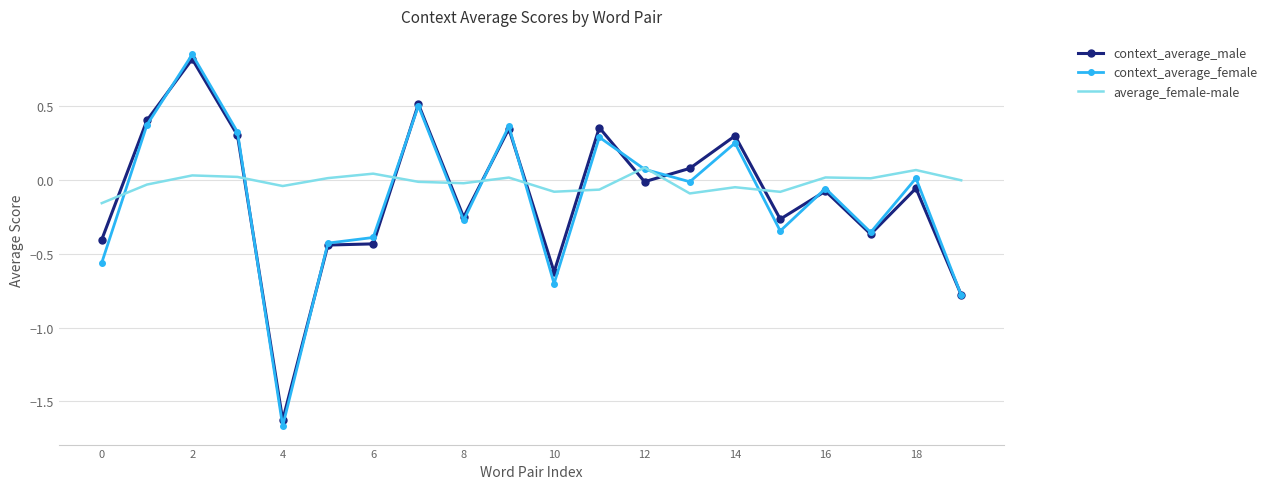

After their last crossing, which series has the higher values: context_average_male or average_female-male?

average_female-male